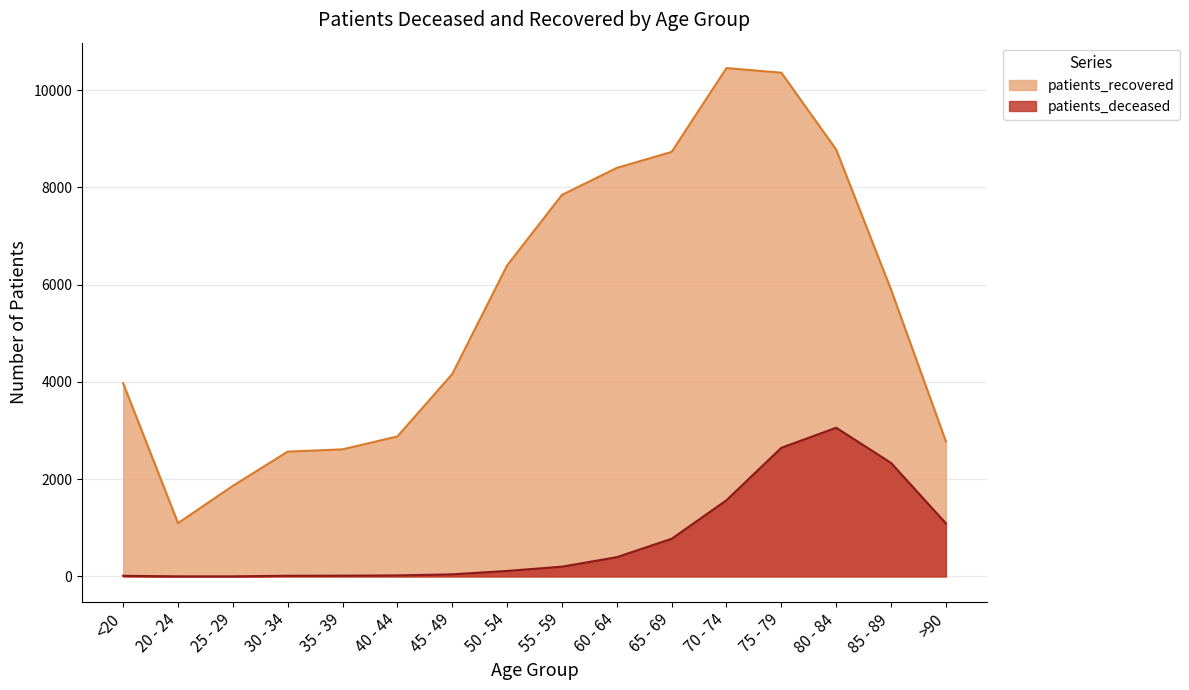

What is the difference between the highest and lowest values at >90?

1685